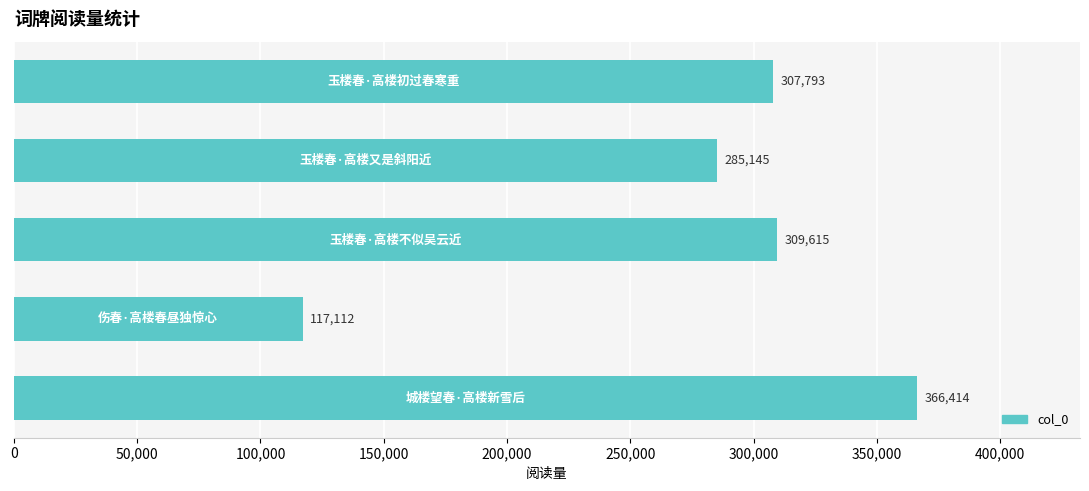

What is the difference between the maximum and second lowest values?

81269